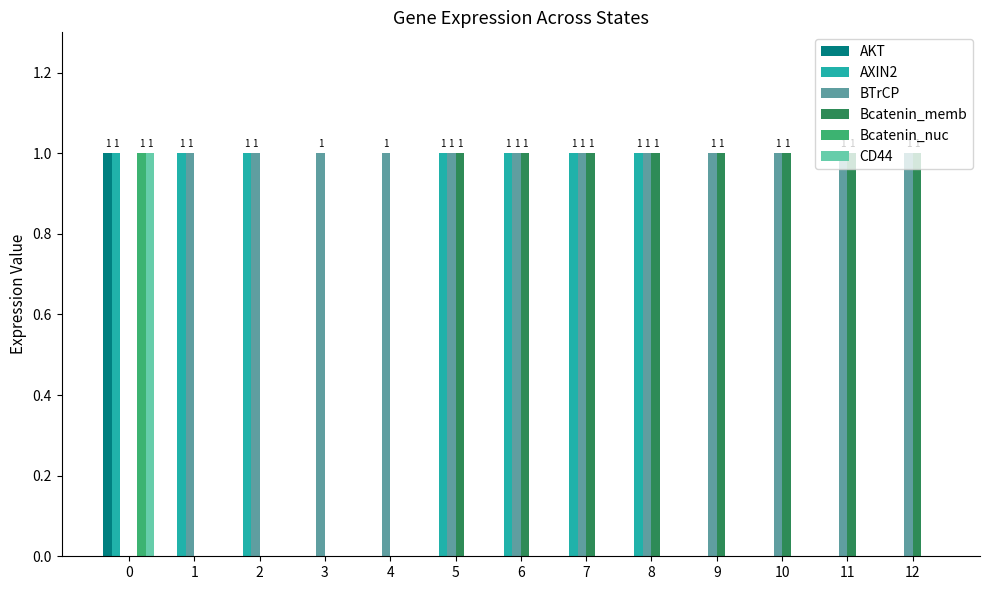

Which series changed the most between 6 and 11?

AXIN2